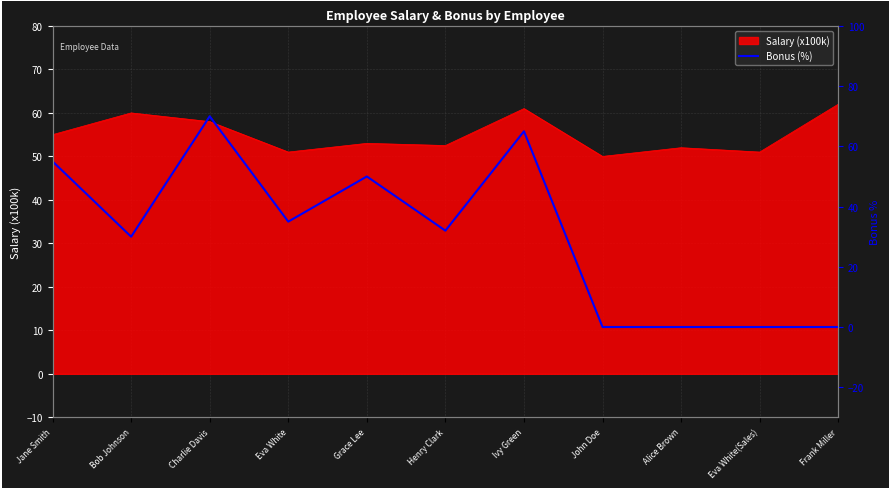

What is the average value?

31